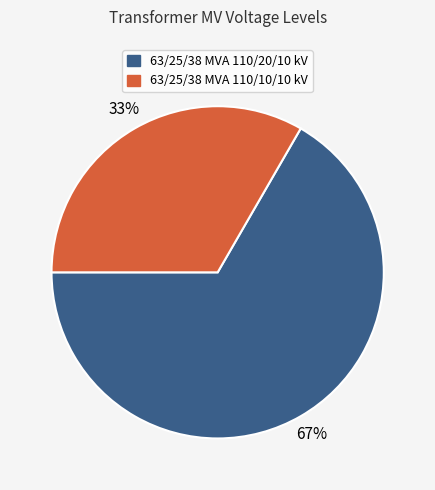

To the nearest percent, what is the average slice percentage?

50%